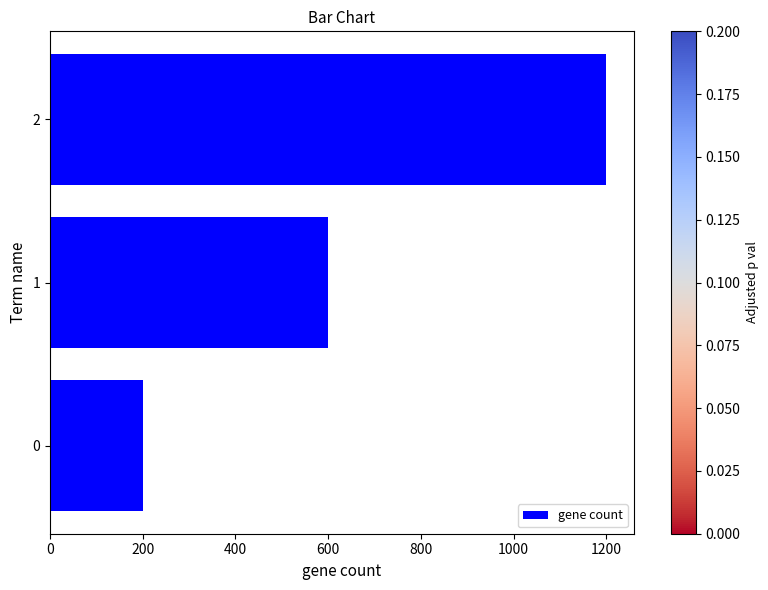

Rank the categories by value from lowest to highest.

0, 1, 2